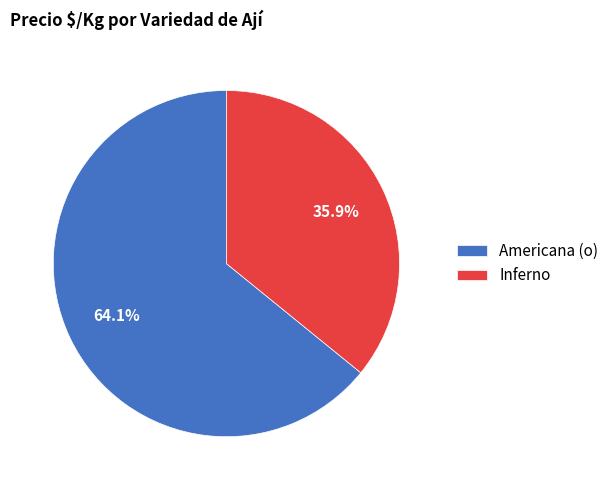

Count the number of slices in the pie.

2